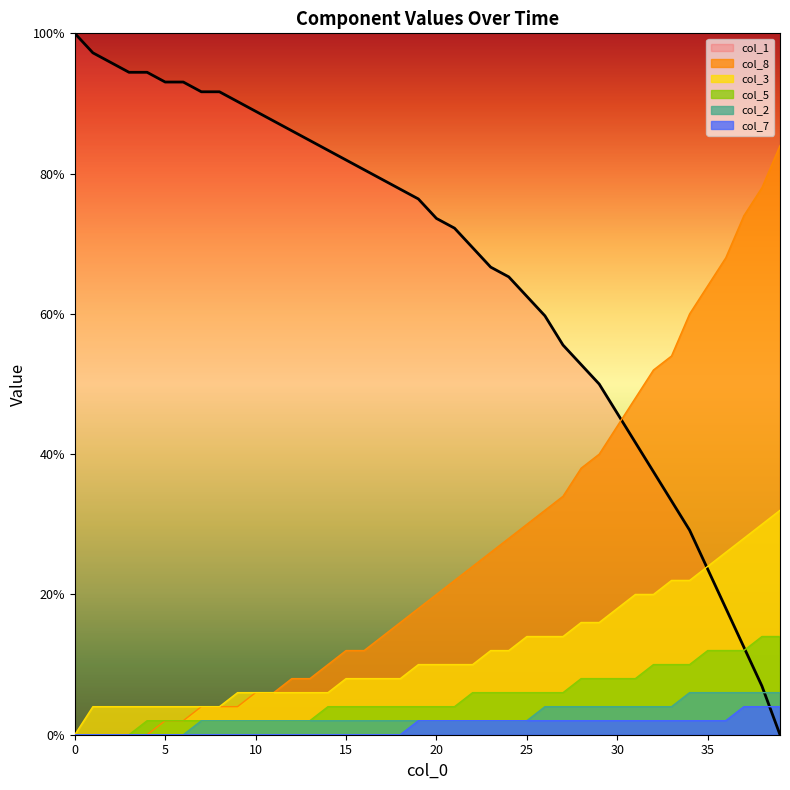

What is the spread (max minus min) of values at 25?

60.5